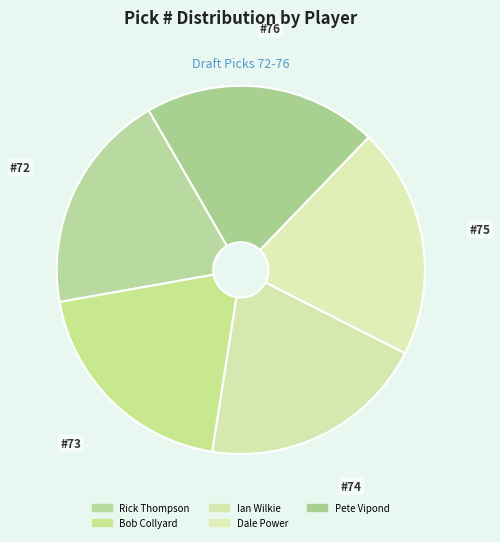

To the nearest percent, what is the average slice percentage?

20%